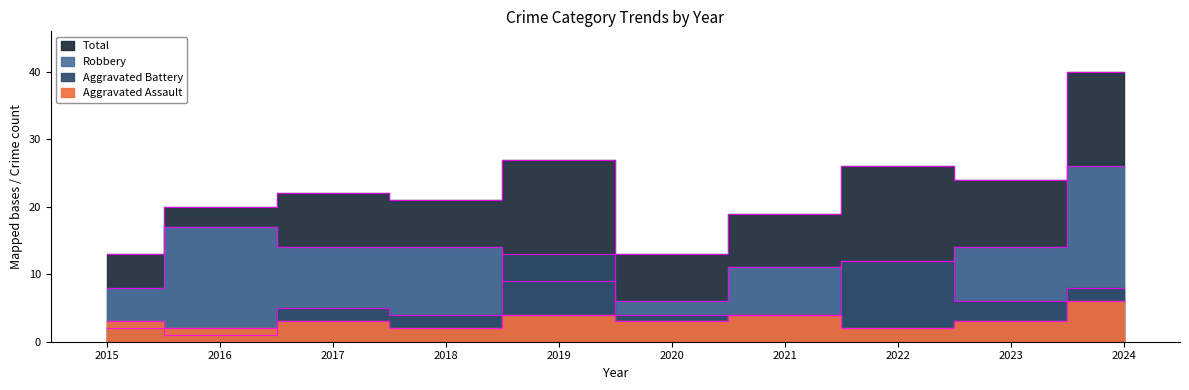

True or false: Total and Aggravated Battery intersect in this chart.

False